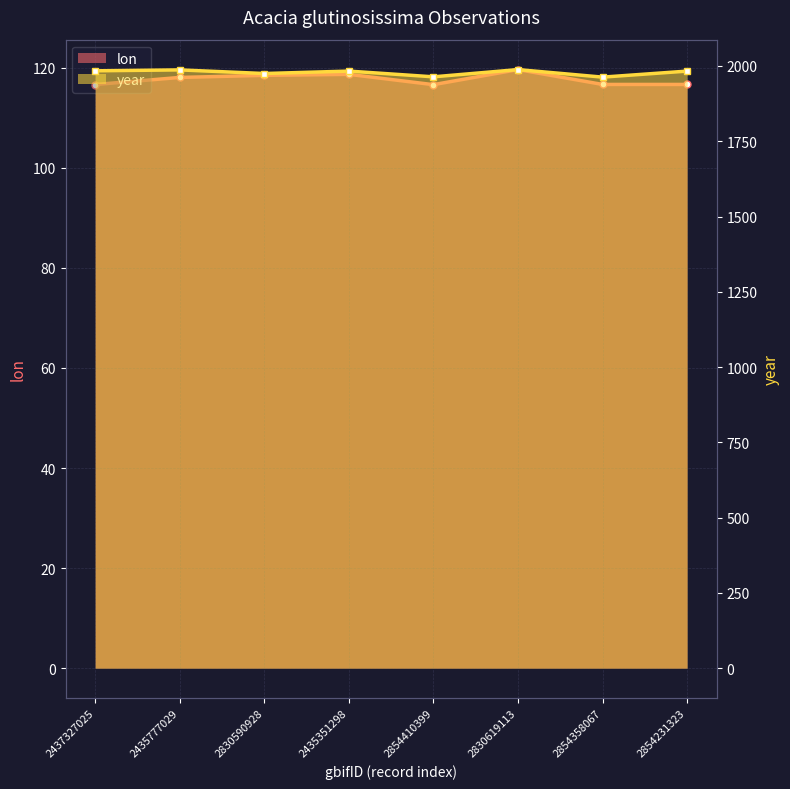

How many lines are shown in the chart?

2